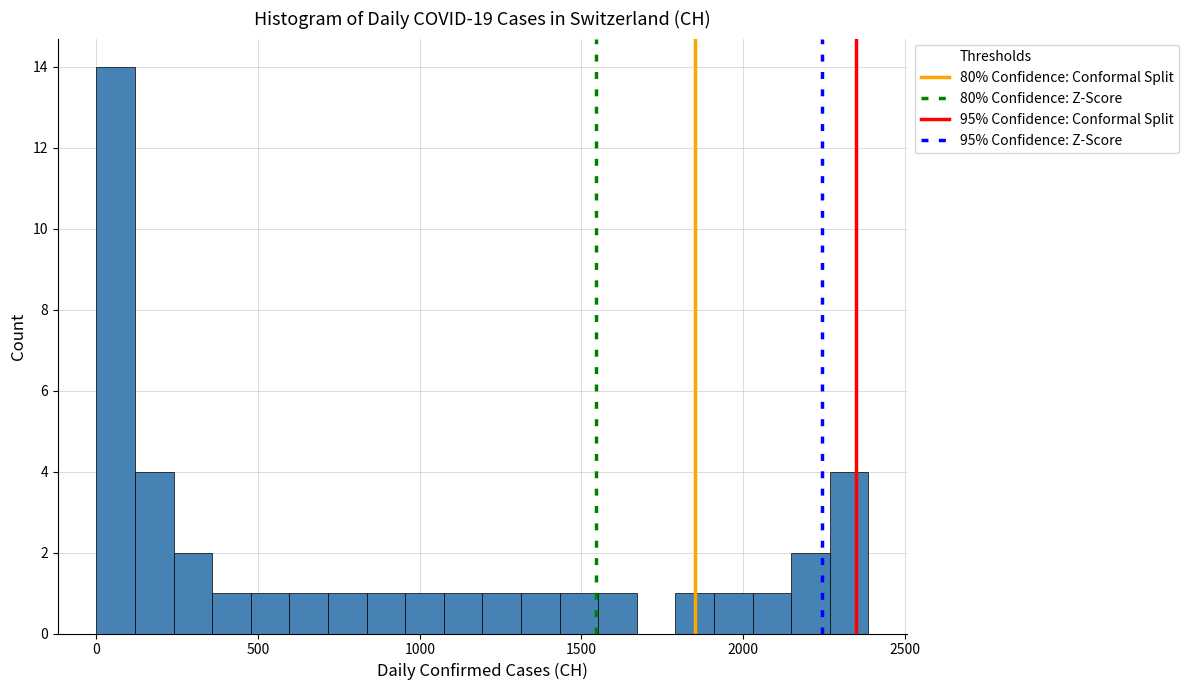

Read against the x-axis, roughly where is the centre of the tallest bar?

50